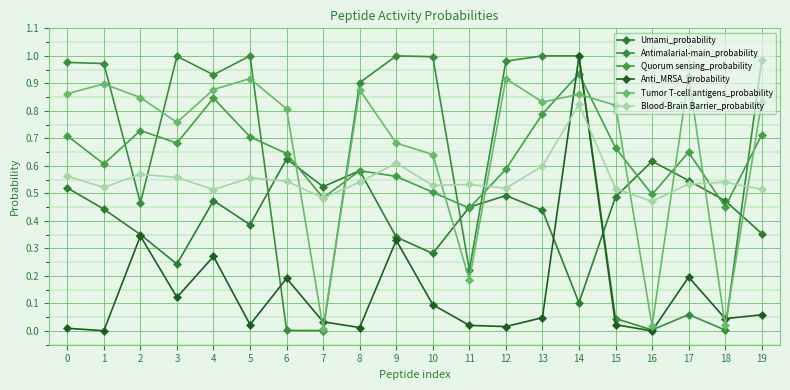

What is the difference between the maximum and minimum values in the Umami_probability series?

0.5